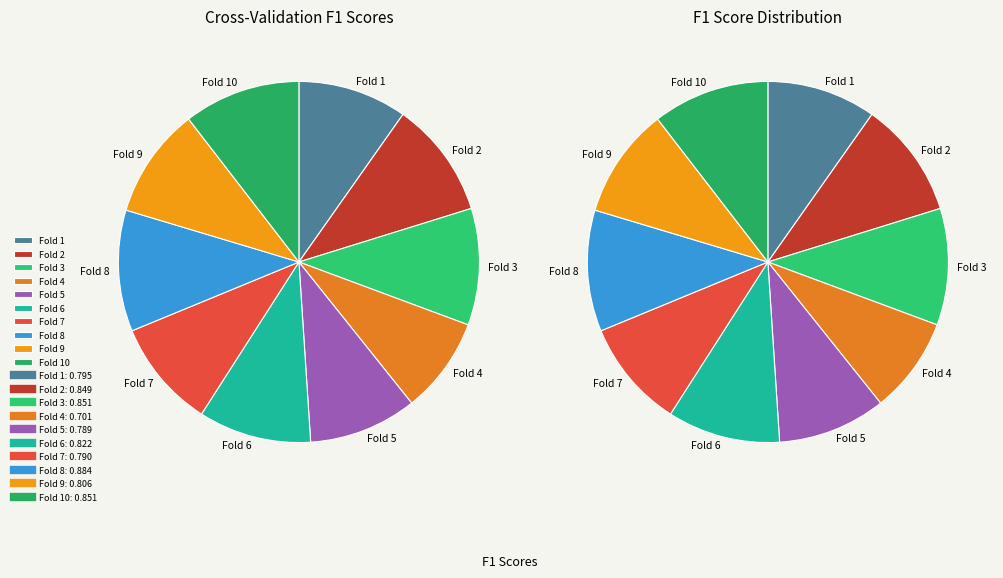

Does Fold 3 account for over 50% of the chart?

No